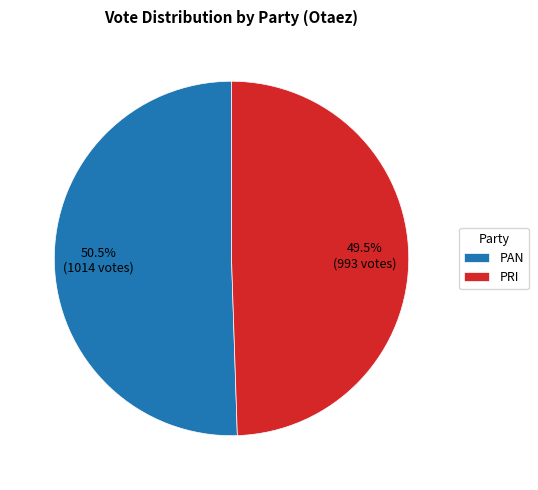

Which slice is the smallest?

PRI